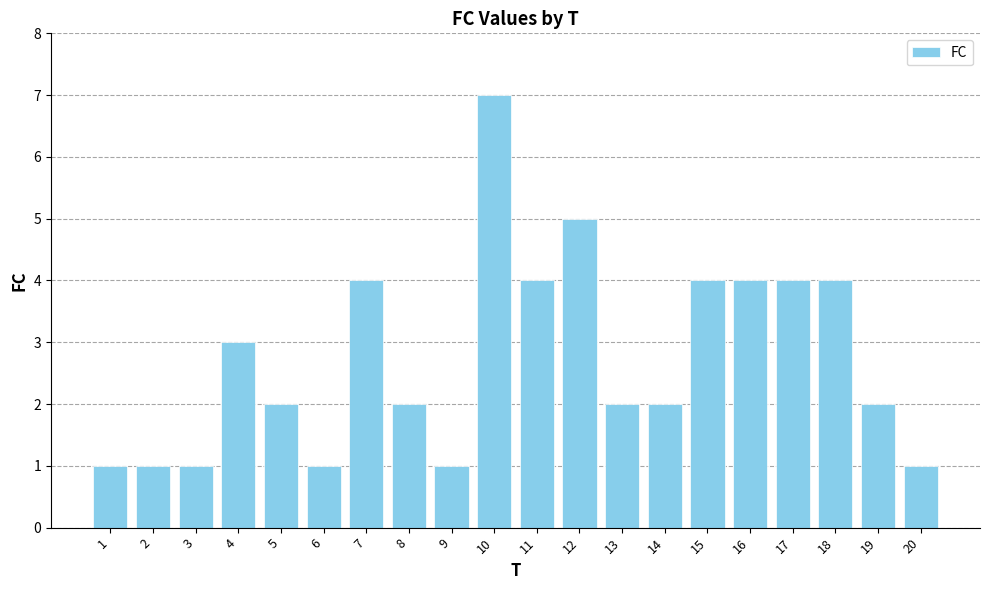

Read the value at 15.

4